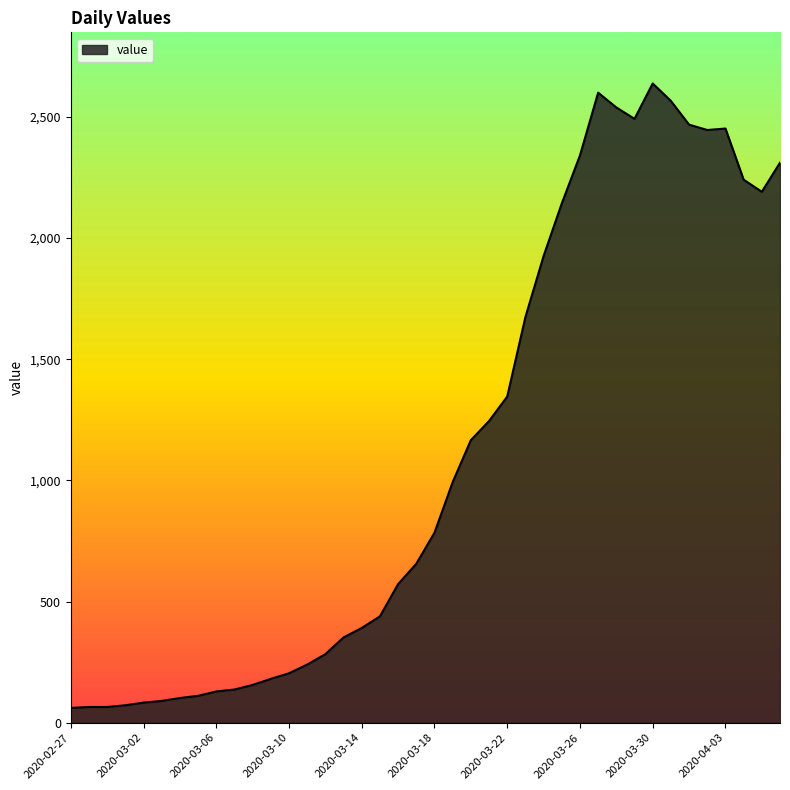

What is the greatest value displayed?

2638